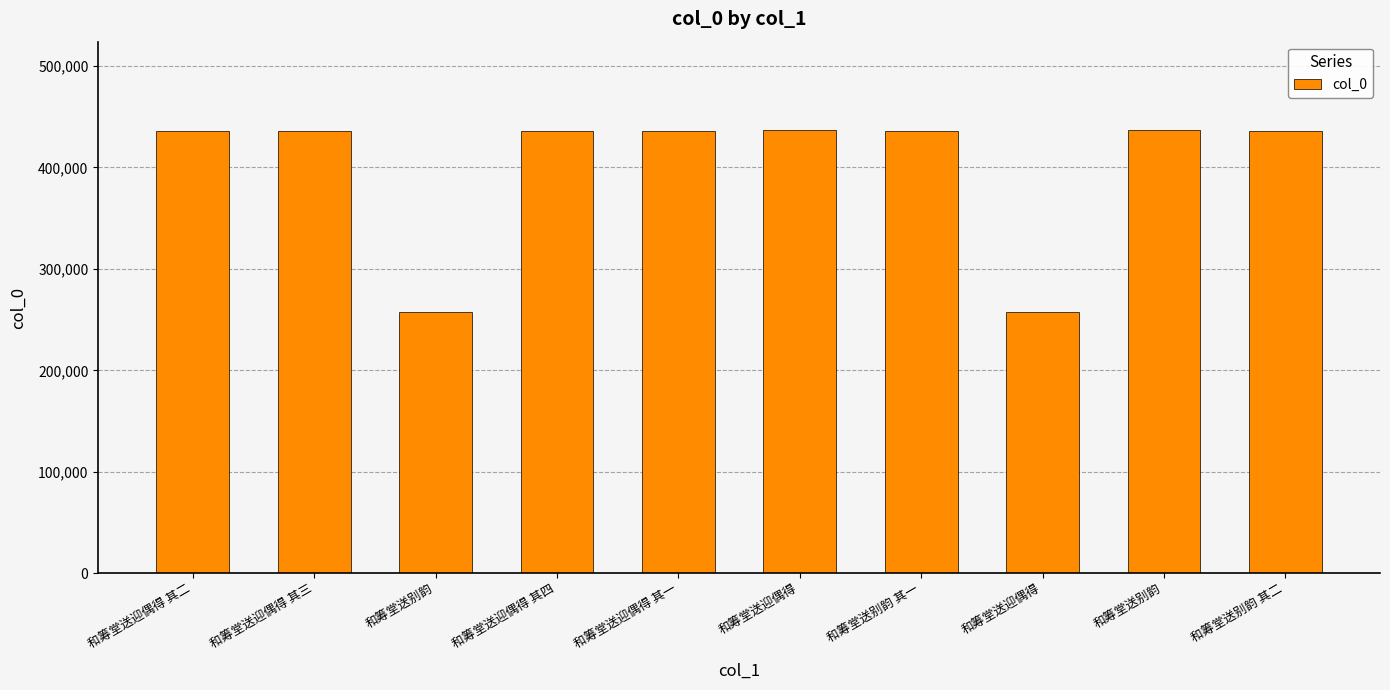

How many bars are there in total?

10